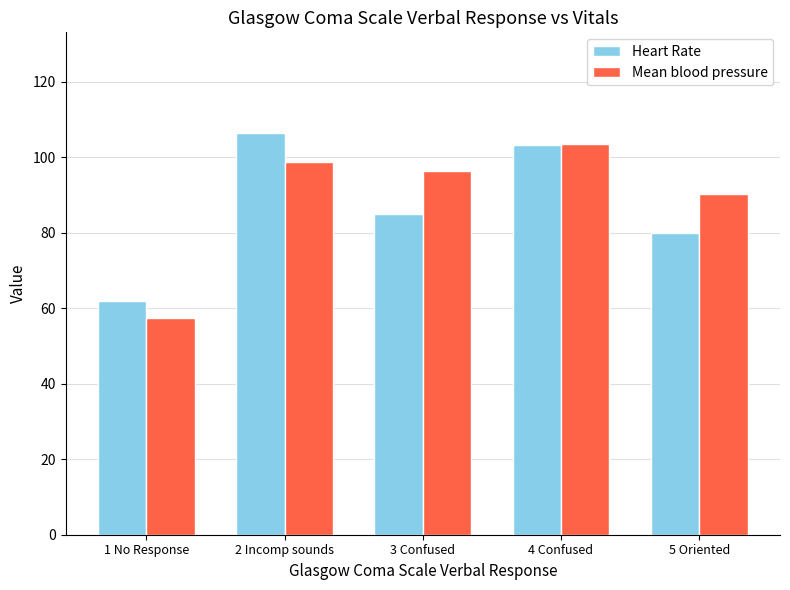

The Mean blood pressure series shows 153.3 at 3 Confused. True or false?

False